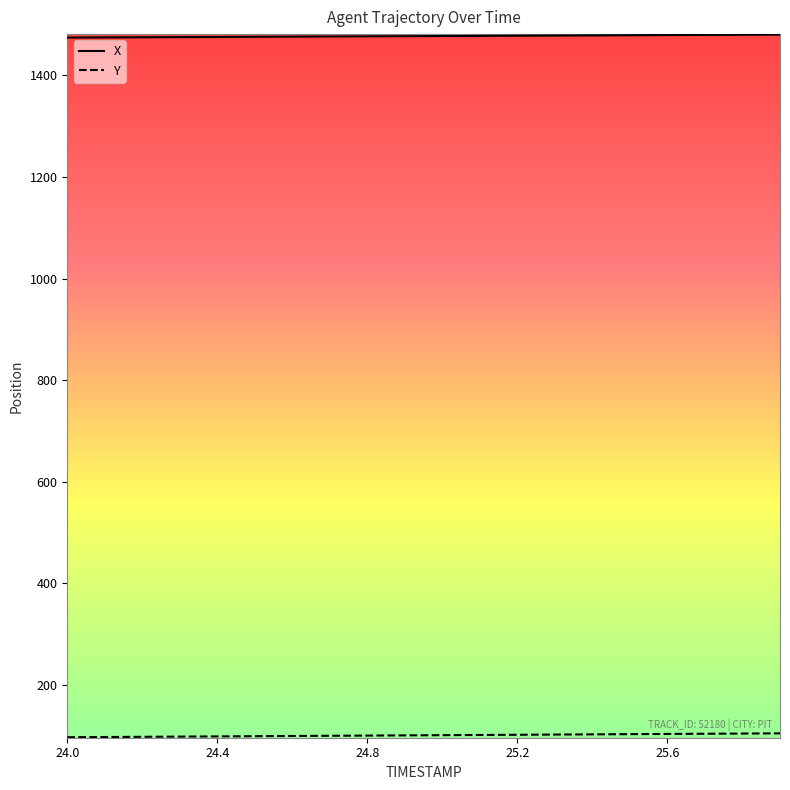

Which series has the largest total across all categories?

X